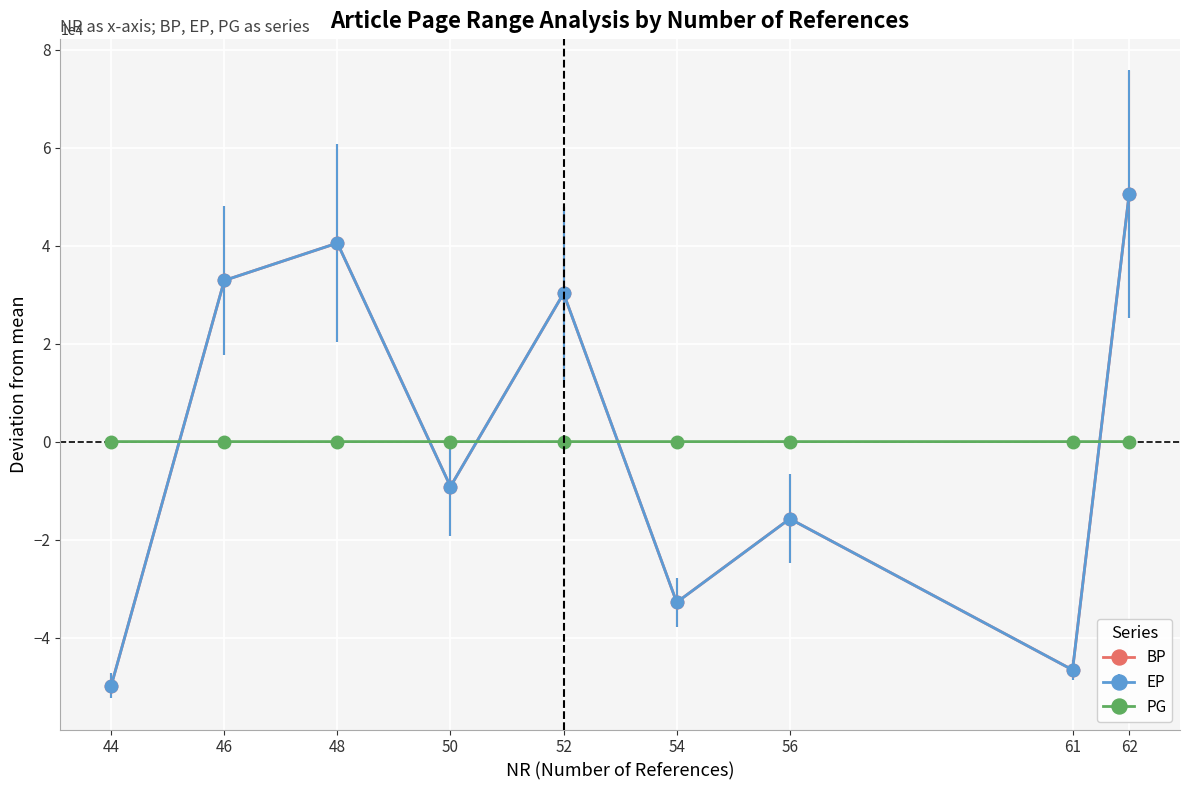

At which category is the sum across all series the highest?

62